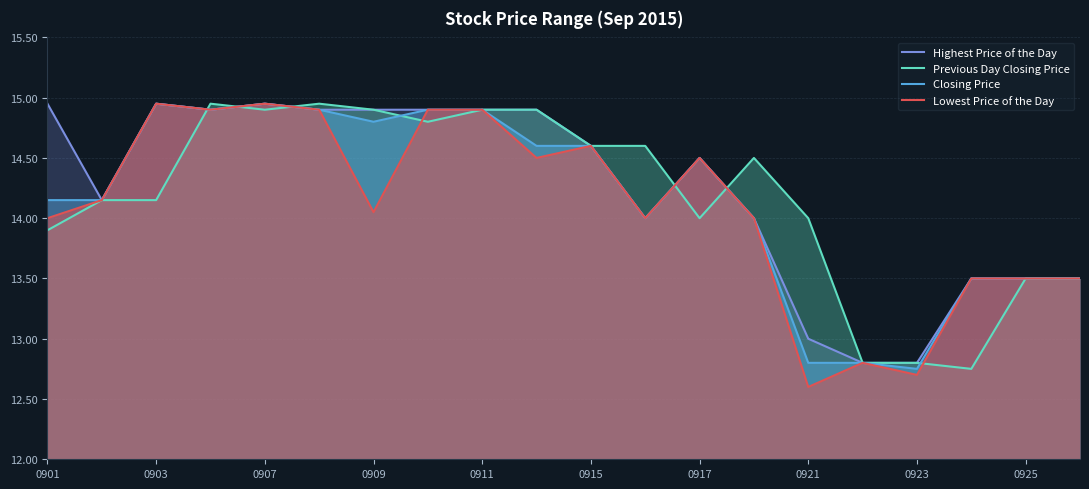

Which series has the largest total across all categories?

Highest Price of the Day